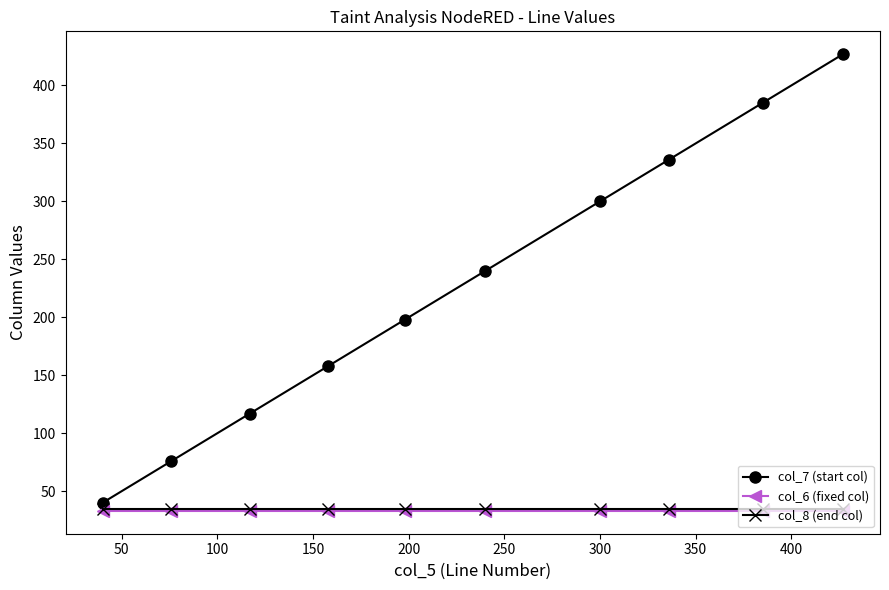

How many data points in col_7 (start col) are less than 240?

5